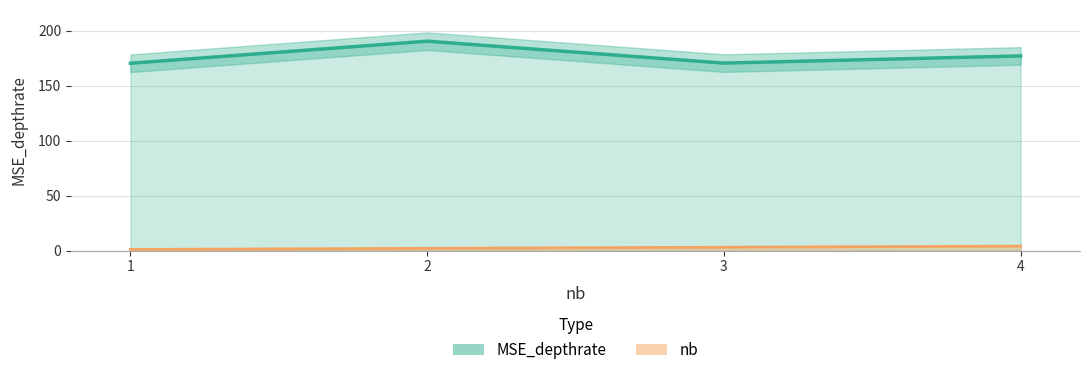

List the series in order of their peak value, lowest first.

nb, MSE_depthrate